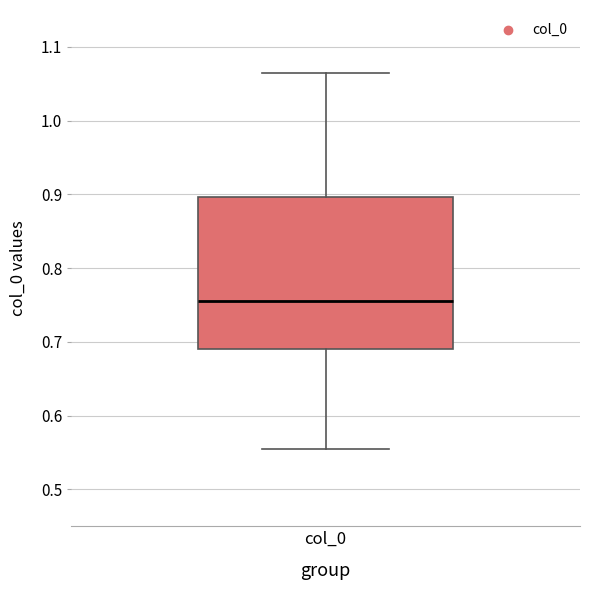

Transcribe this box plot: give where the median line is, the range the box spans, and where the two whiskers end, as read against the y-axis. The values are not printed on the chart, so give them approximately, as read against the axis.

median 0.76, box 0.69 to 0.90, whiskers 0.55 to 1.07